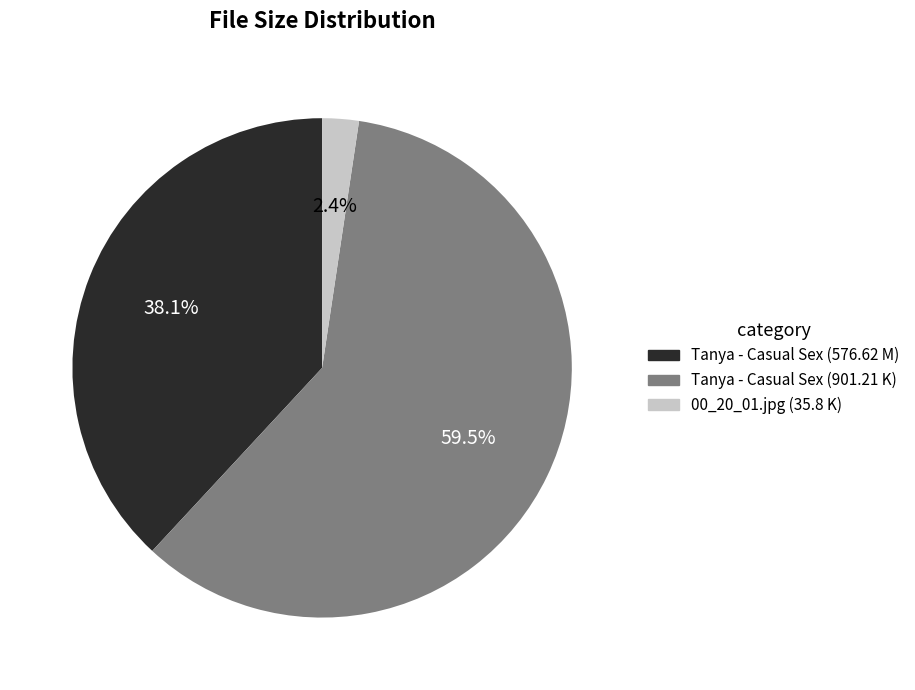

Combined, do 00_20_01.jpg (35.8 K) and Tanya - Casual Sex (576.62 M) account for over 50%?

No